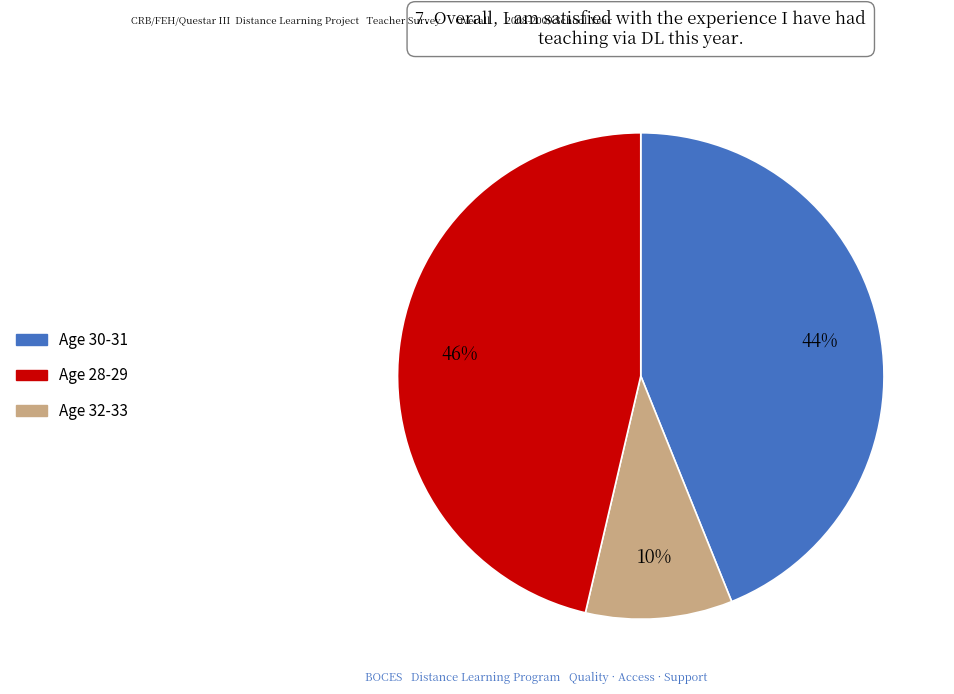

To the nearest percent, what is the average slice percentage?

33%